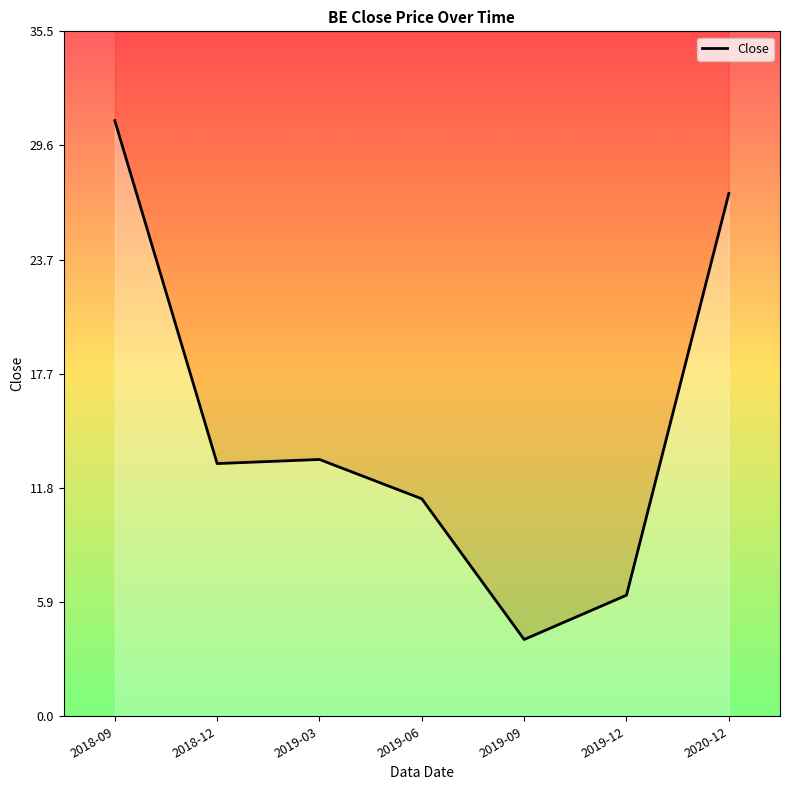

What is the change in value from 2019-03 to 2019-06?

-2.0